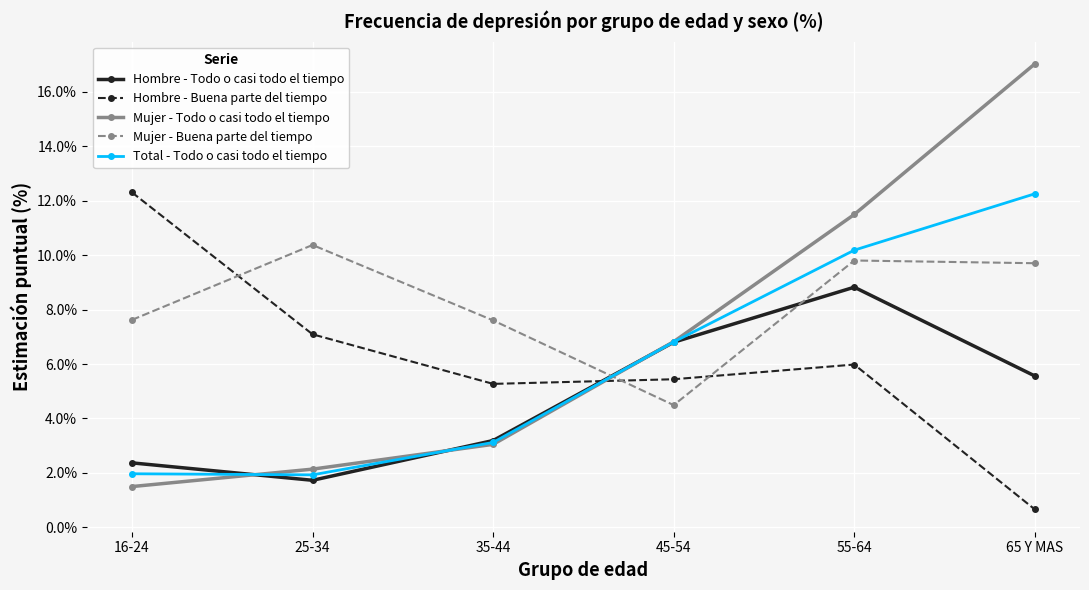

What is the value of the Hombre - Todo o casi todo el tiempo point at the 6th from the left?

5.6